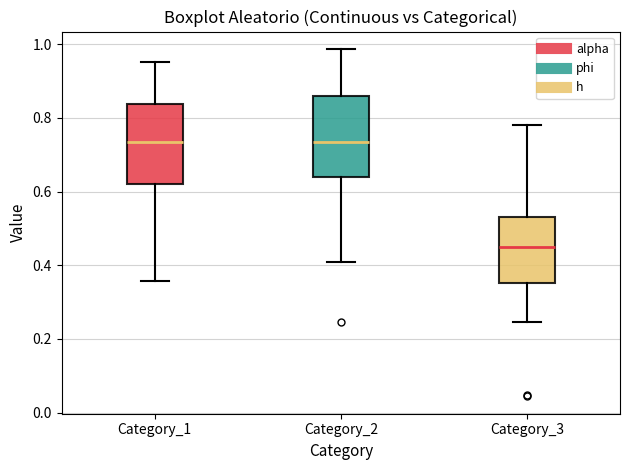

Reading left to right, read every box against the y-axis: the position of its median line, the range the box covers, and the ends of its whiskers. The values are not printed on the chart, so give them approximately, as read against the axis.

Category_1: median 0.74, box 0.62 to 0.84, whiskers 0.36 to 0.96
Category_2: median 0.74, box 0.64 to 0.86, whiskers 0.40 to 0.98
Category_3: median 0.46, box 0.36 to 0.52, whiskers 0.24 to 0.78